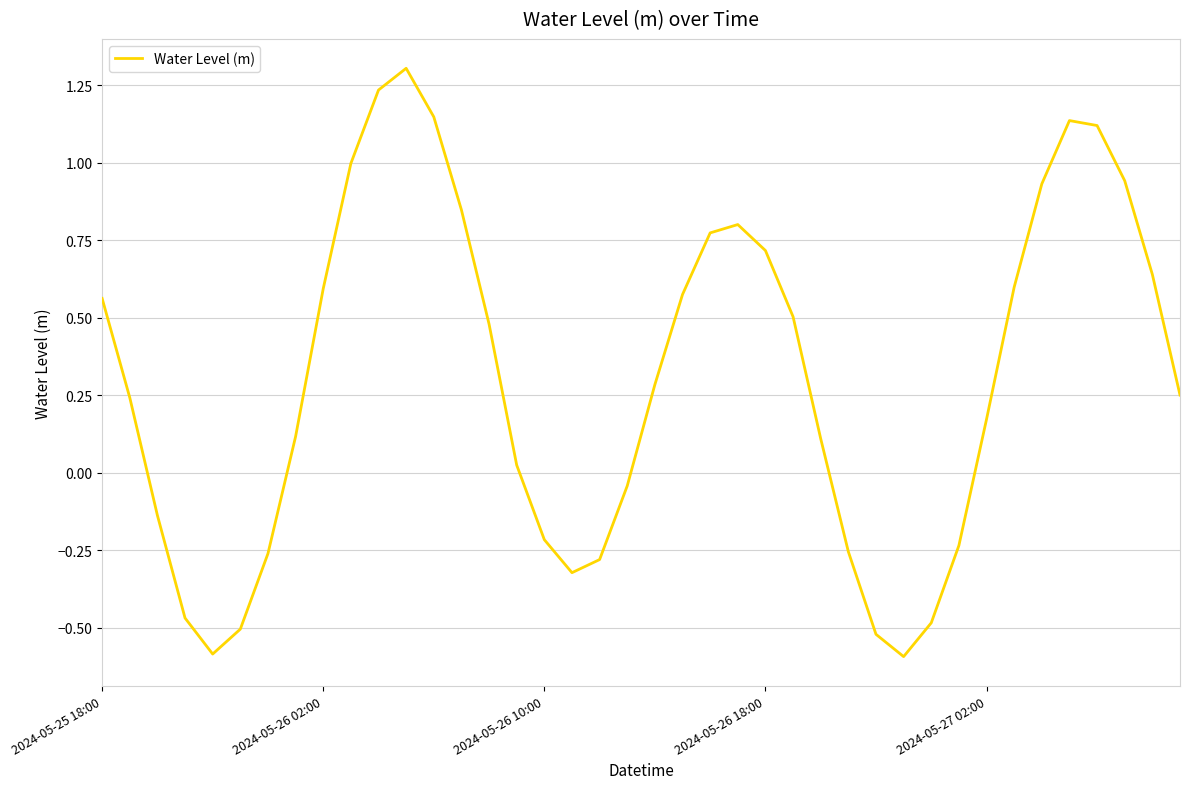

How many lines are shown in the chart?

1